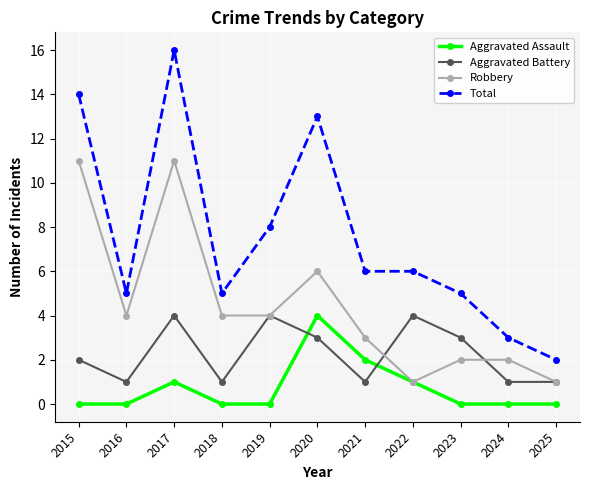

How many lines are shown in the chart?

4